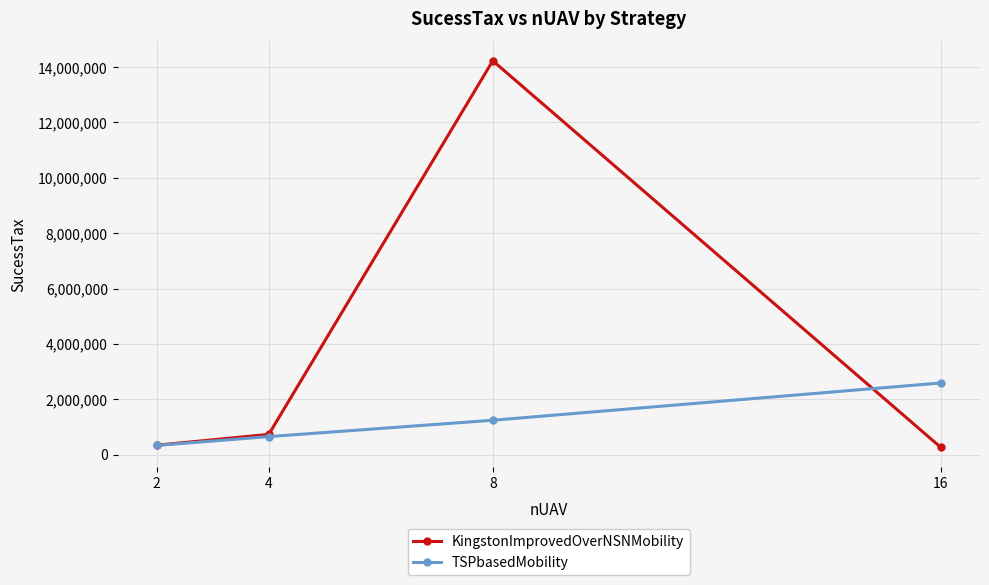

True or false: KingstonImprovedOverNSNMobility and TSPbasedMobility intersect in this chart.

True